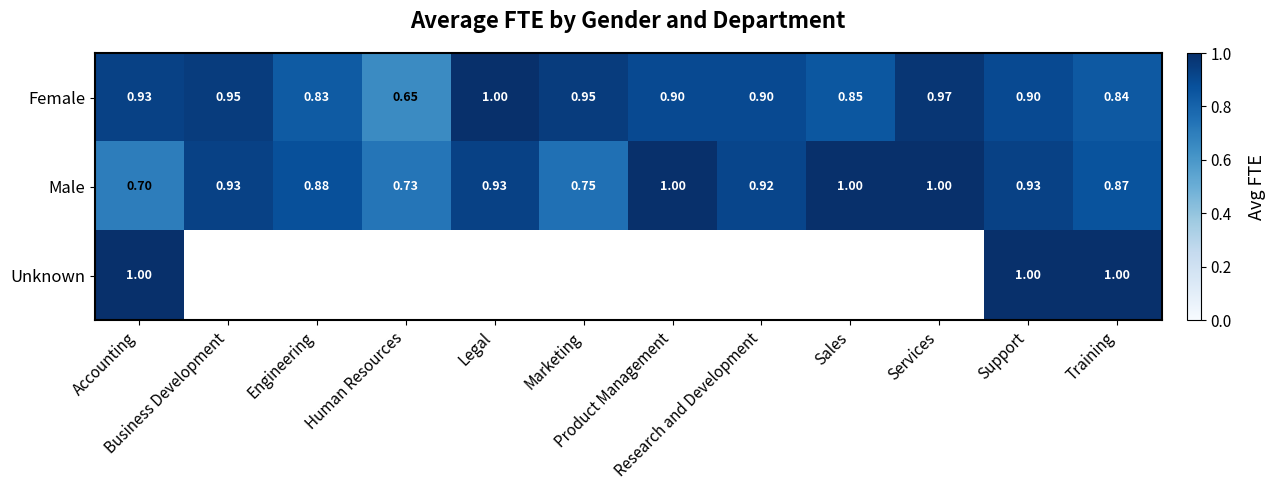

Which series has the largest range (max minus min)?

Female